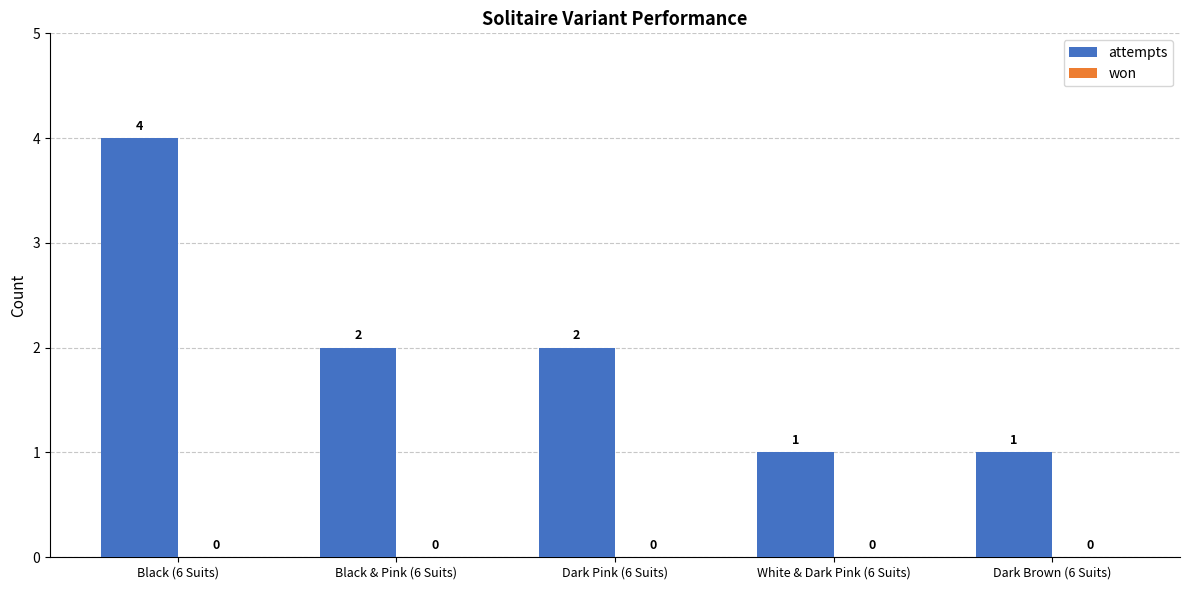

What position from the right is Dark Brown (6 Suits)?

1